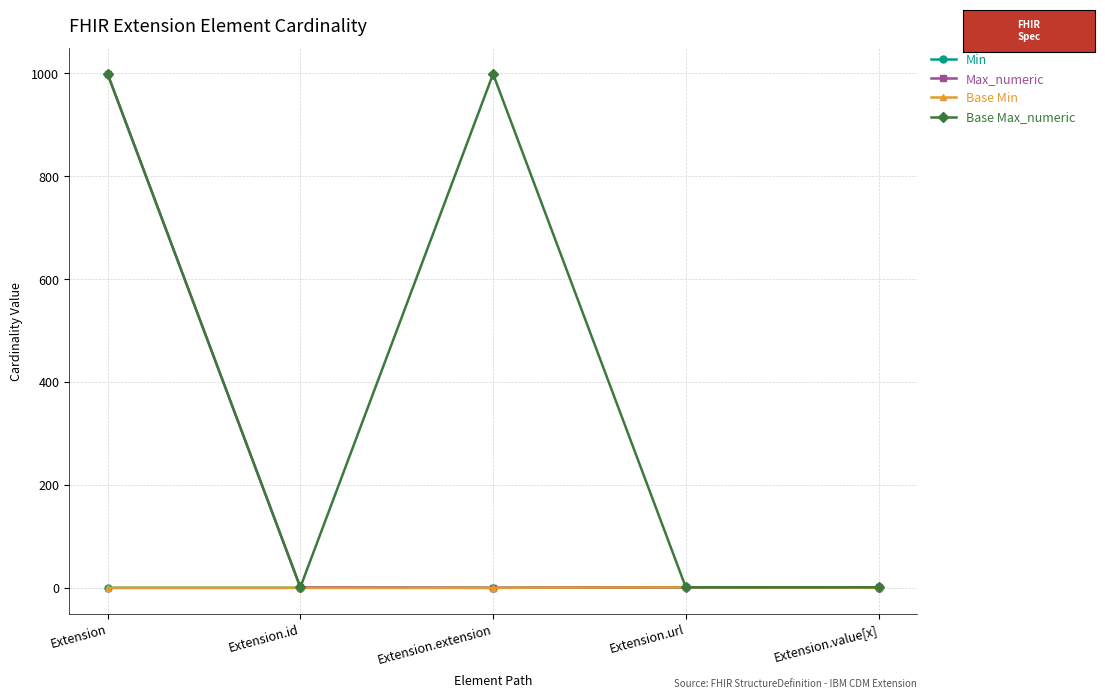

Does the chart have visible grid lines?

Yes